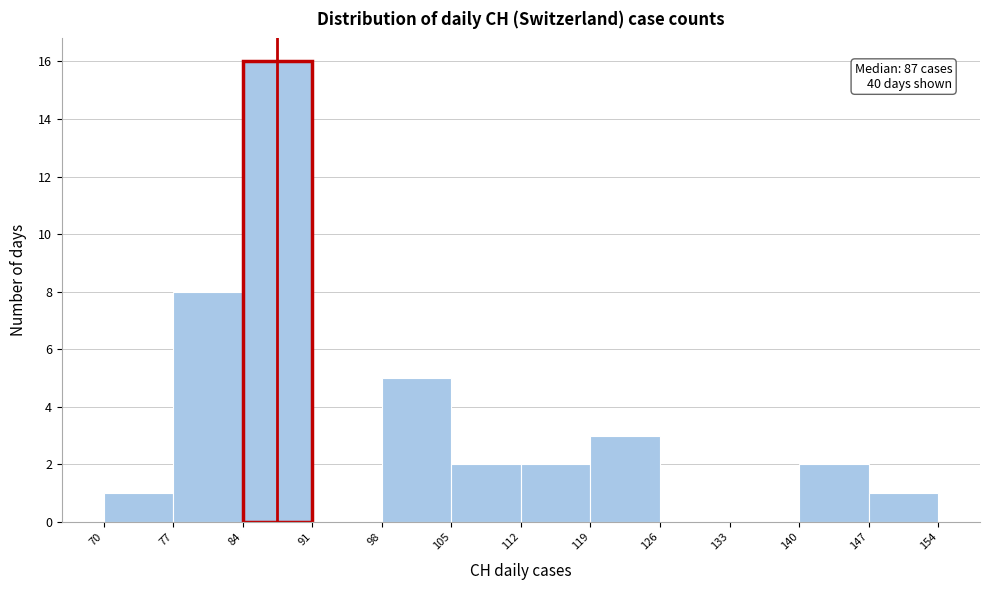

Which range on the x-axis has the tallest bar?

84 to 91